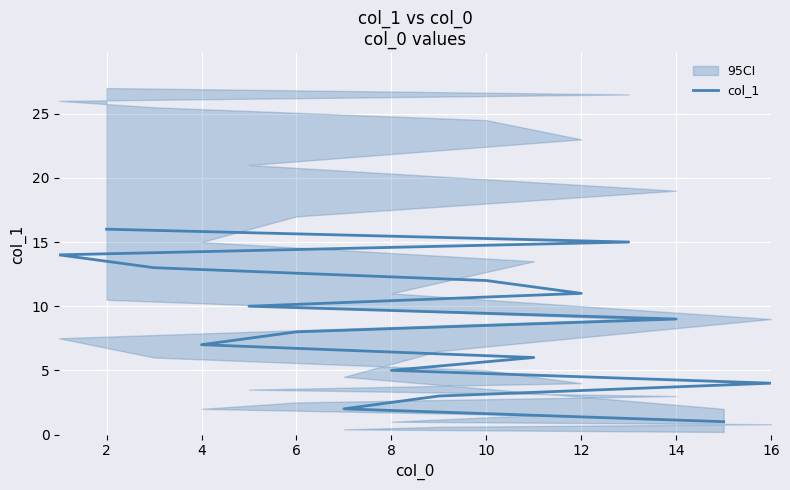

The value at 0 is 0. True or false?

False